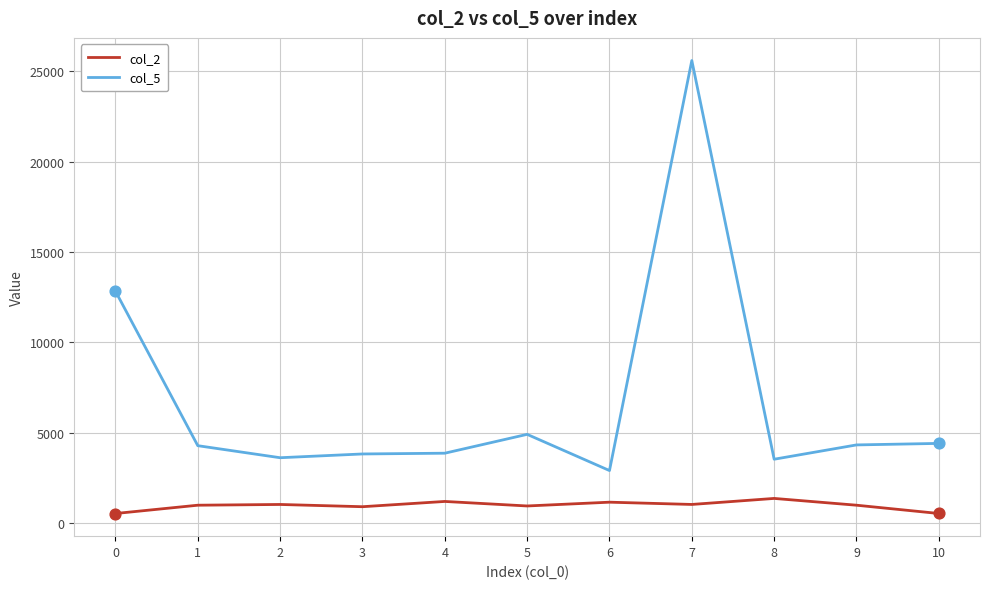

At which category is the sum across all series the highest?

7